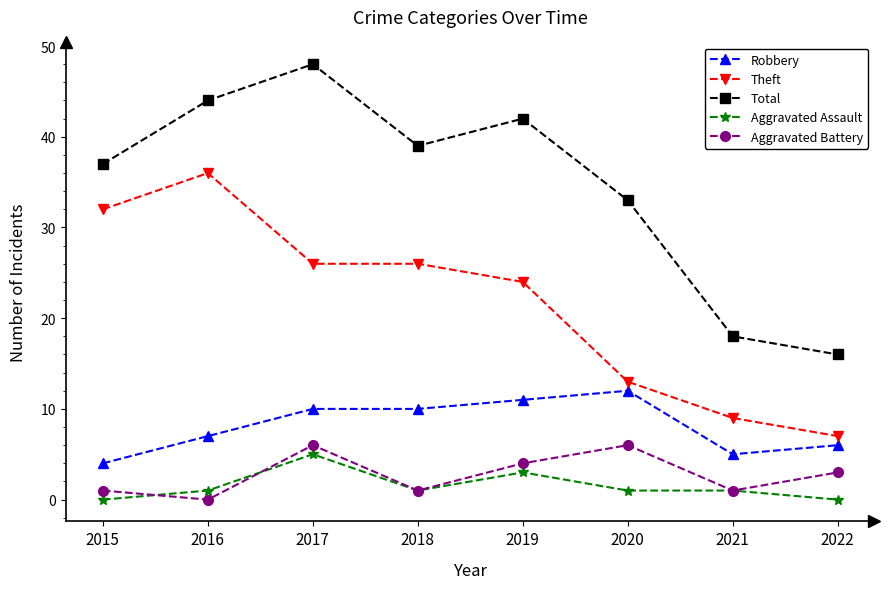

How many distinct data groups are displayed?

5